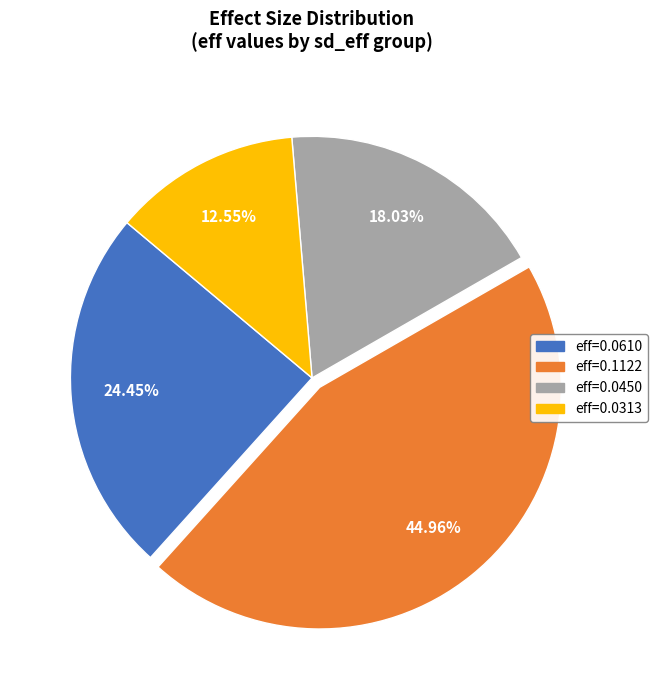

Is the sum of eff=0.0450 and eff=0.0610 greater than half?

No